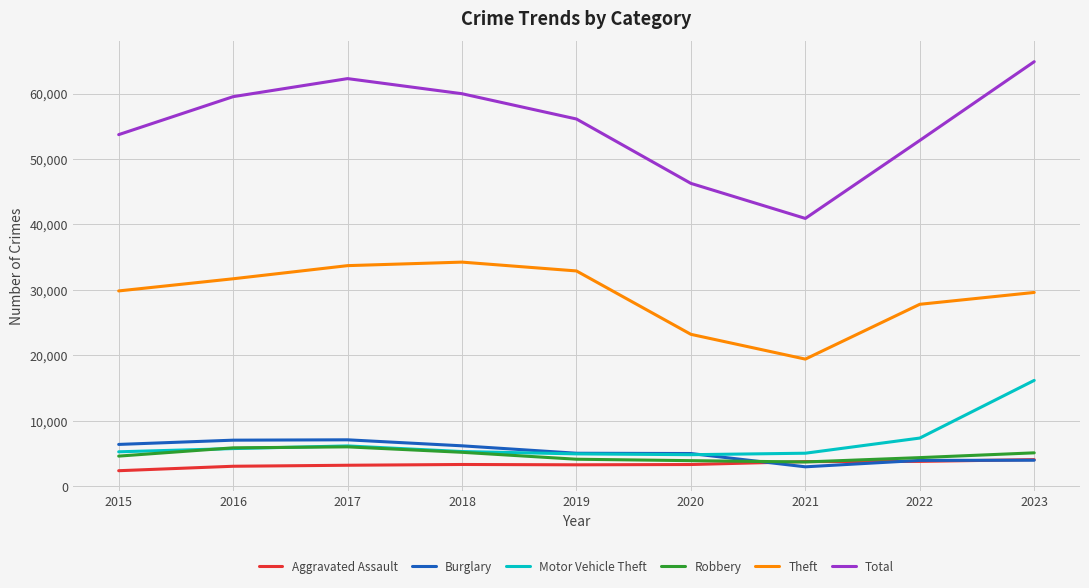

Which series has the largest range (max minus min)?

Total